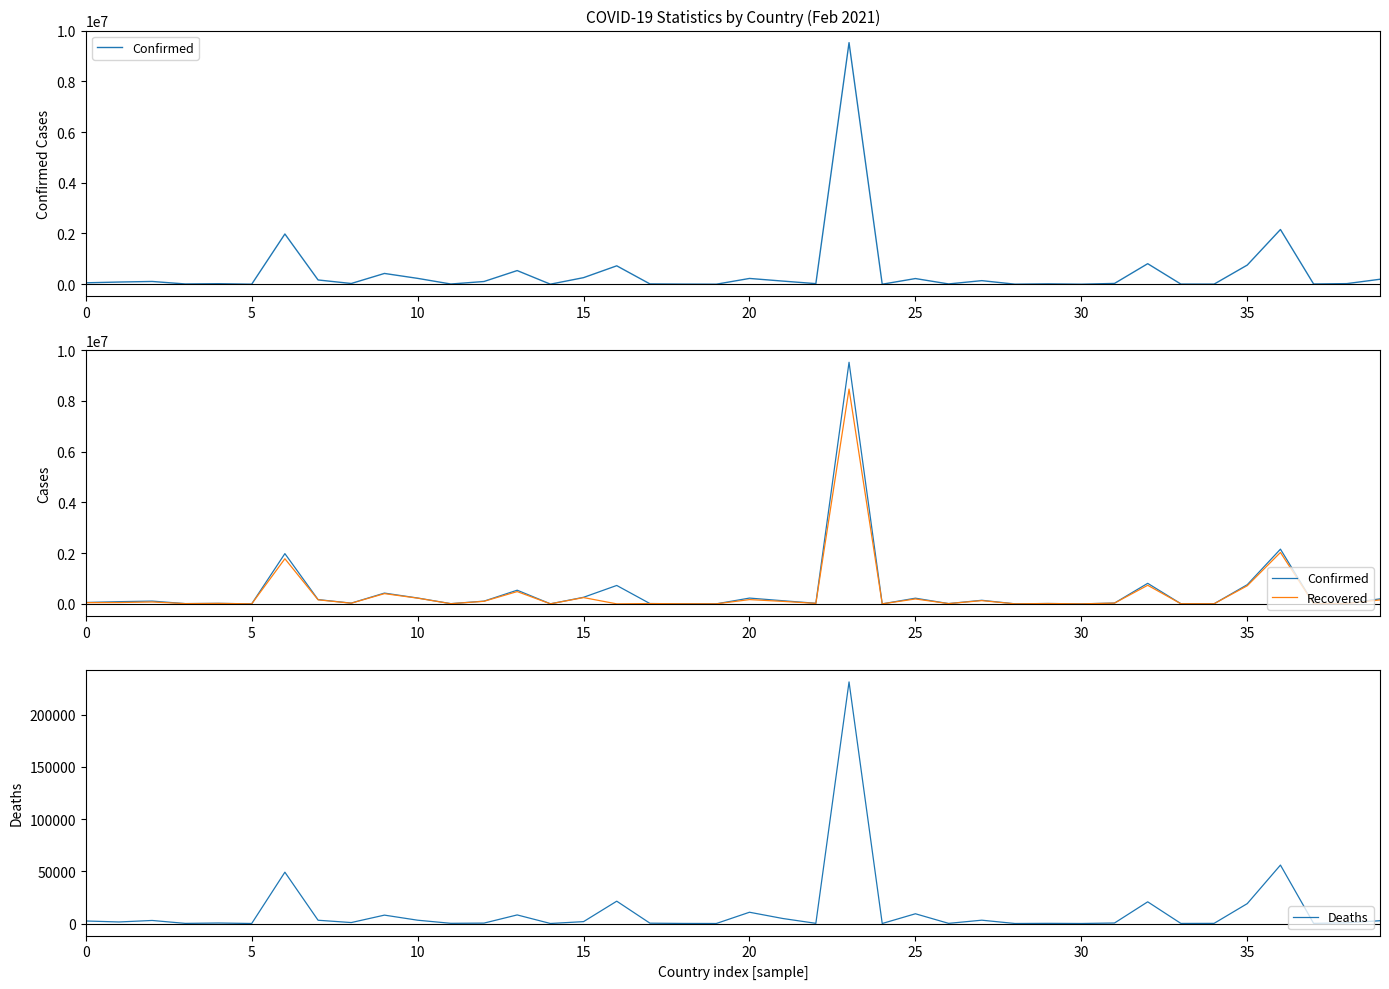

What value does the Recovered series have at 32?

732698